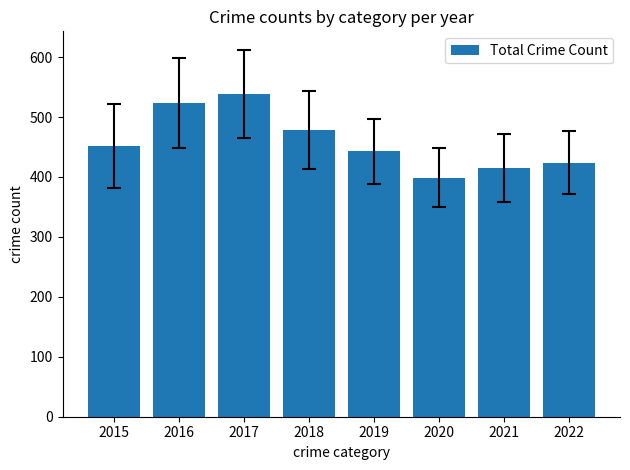

Read the value at 2017.

539